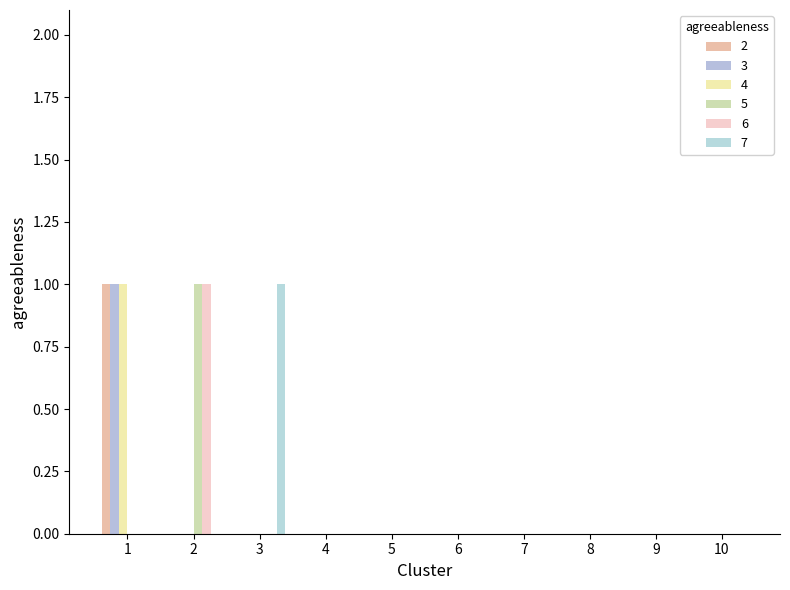

Which category has the highest value across all series?

1